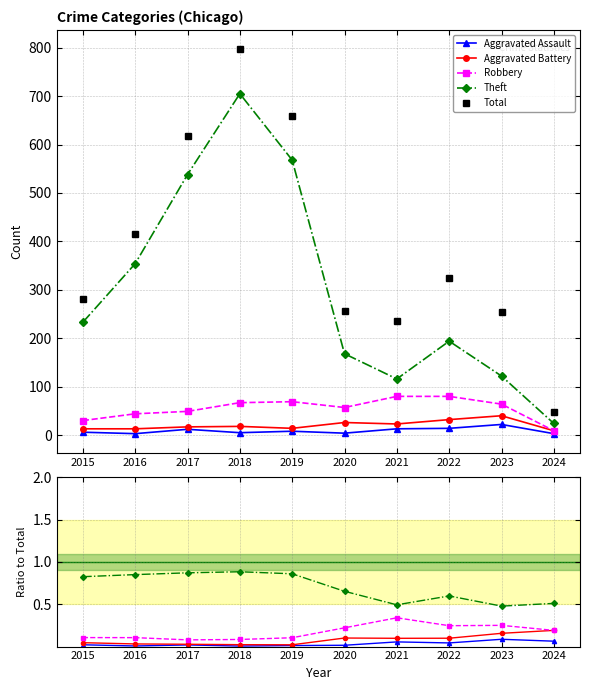

True or false: Aggravated Battery has a value of 0.0 at 2018.

True